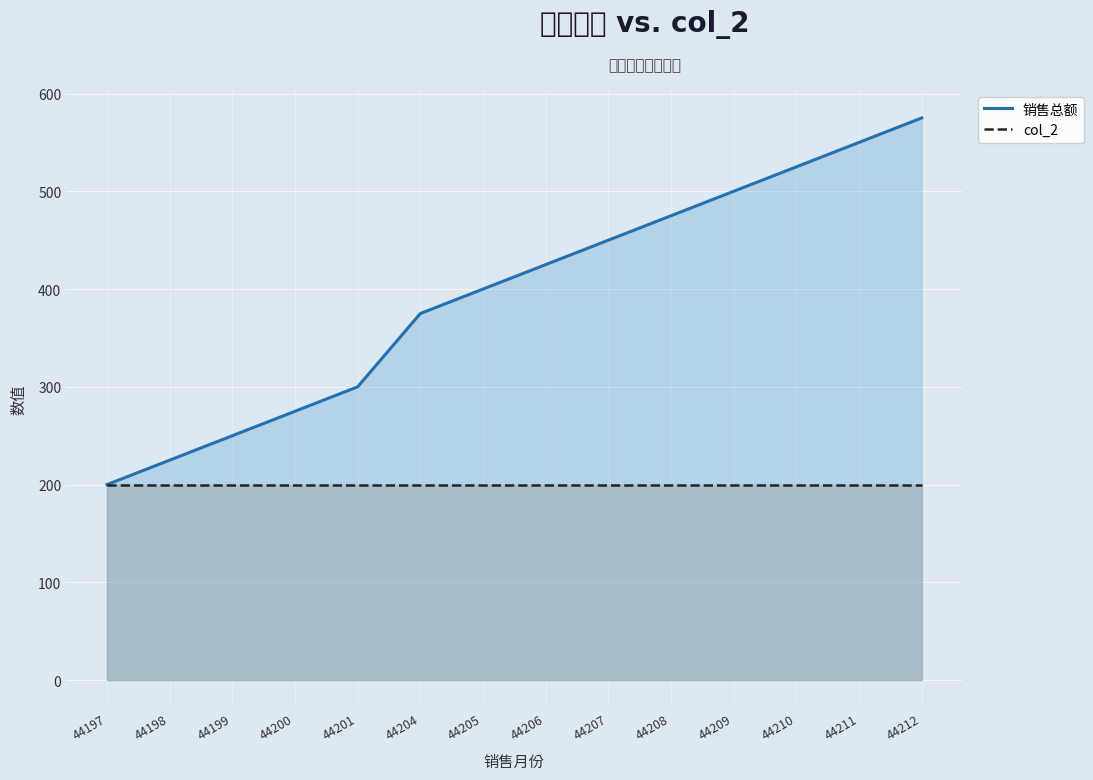

What is the total value across all series at 44206?

625